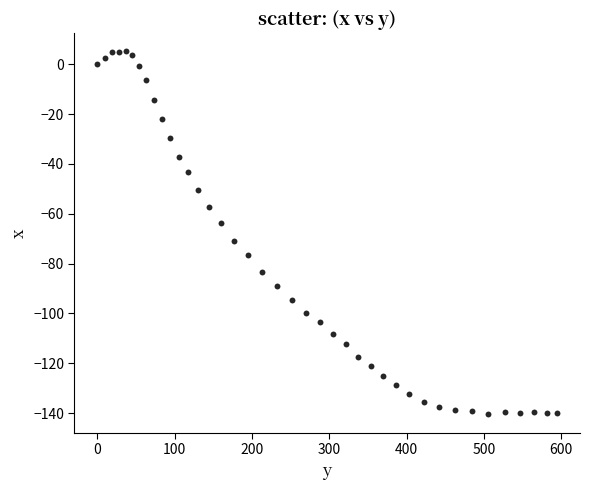

What is the range of Y values (max minus min)?

145.7